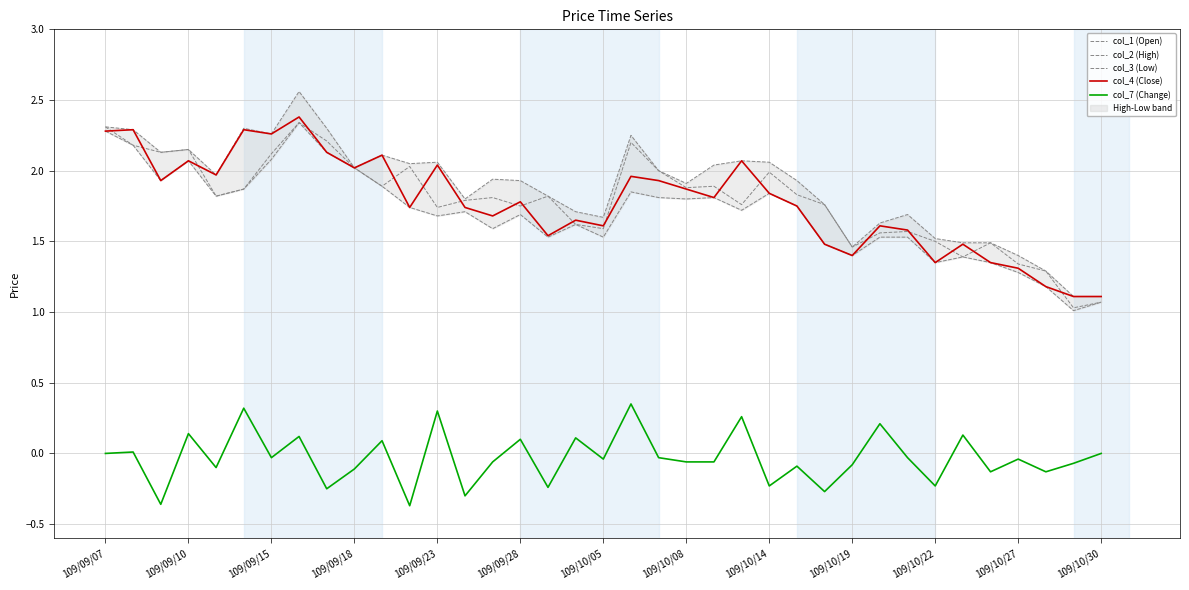

What is the total value across all series at 109/09/28?

7.2